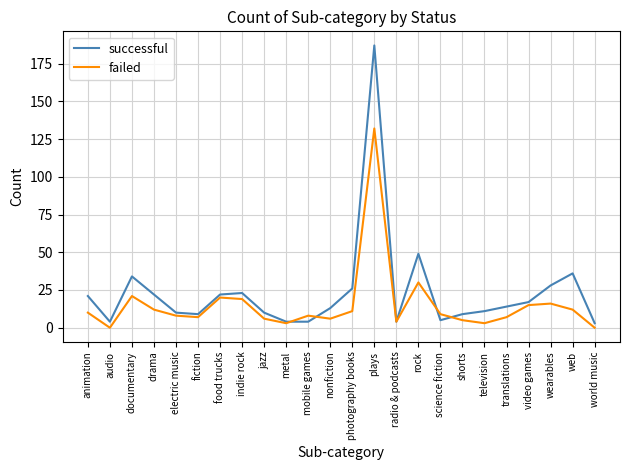

What is the difference between the highest and lowest values at science fiction?

4